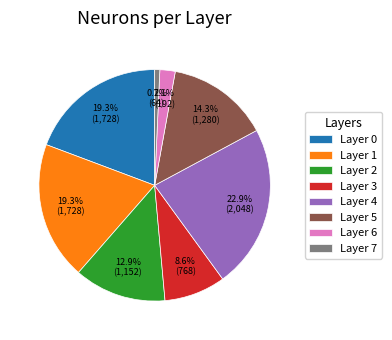

Combined, do Layer 6 and Layer 0 account for over 50%?

No